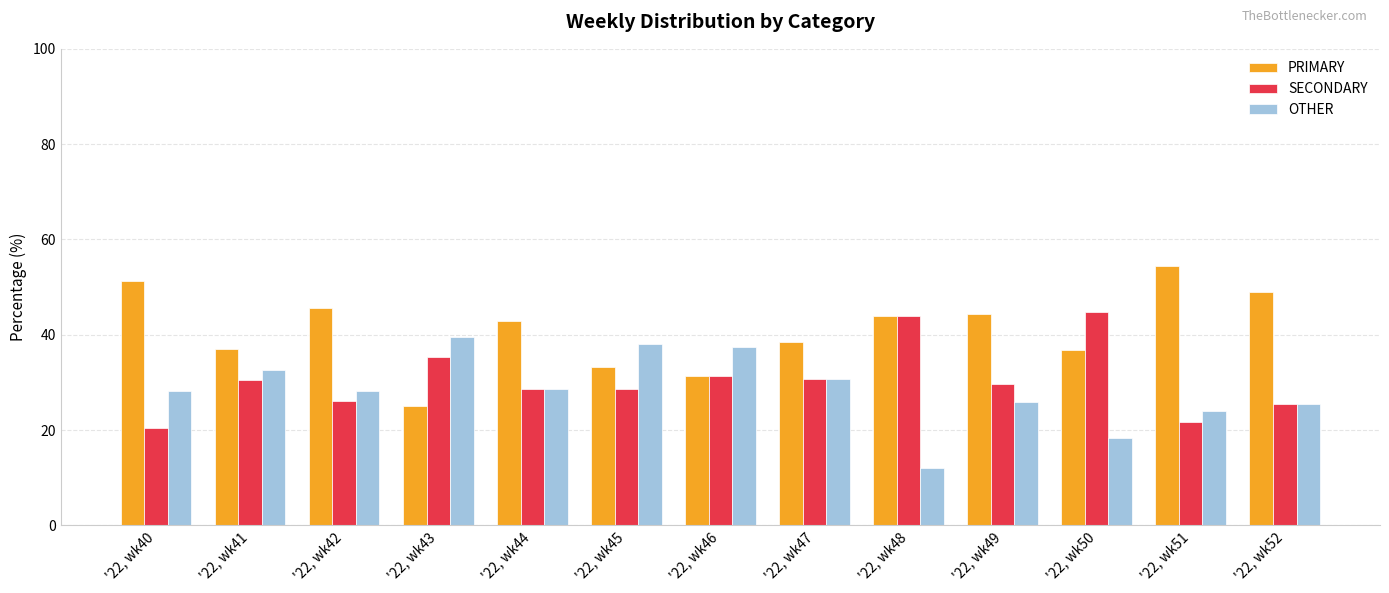

Does the chart contain stacked bars?

No